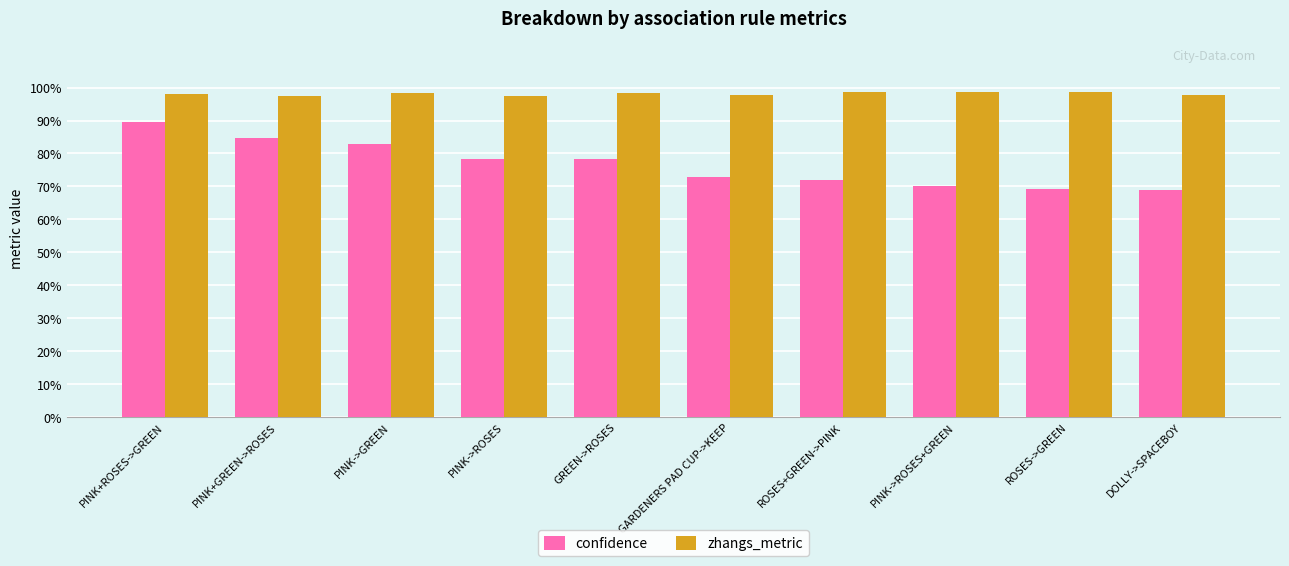

Which series changed the most between PINK+ROSES->GREEN and DOLLY->SPACEBOY?

confidence